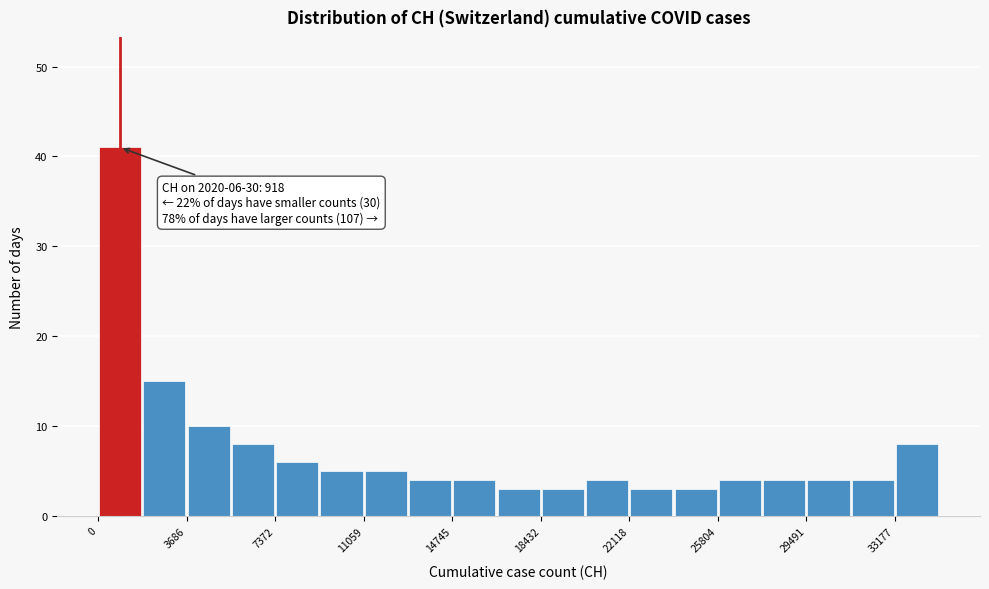

Around what value on the x-axis is the tallest bar? Give the approximate position of its centre, as read against the axis.

1000